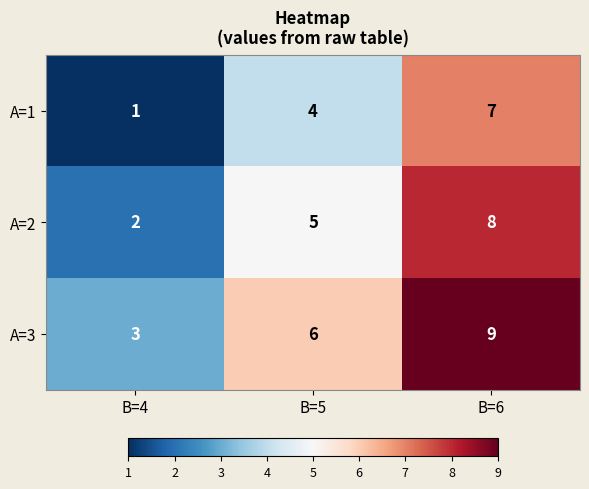

The value of A=1 at B=5 is 7. True or false?

False